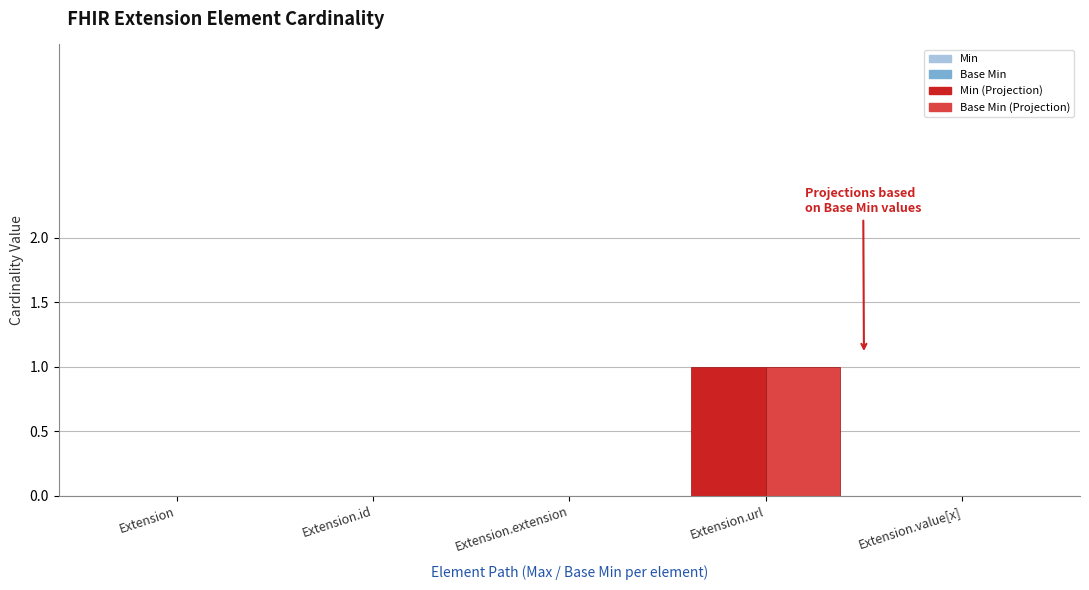

The value of Base Min (Projection) at Extension.url is 1. True or false?

True